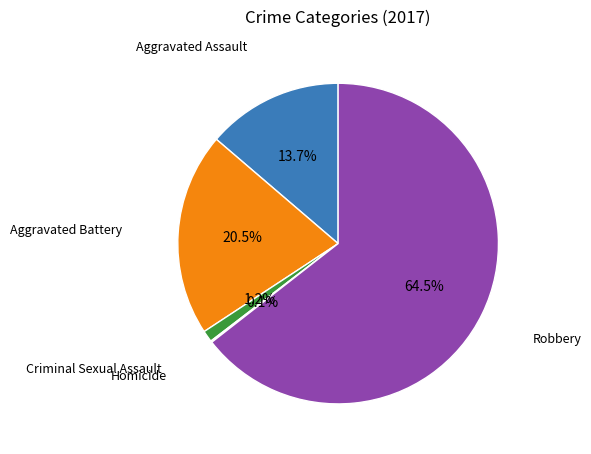

To the nearest percent, what is the average slice percentage?

20%